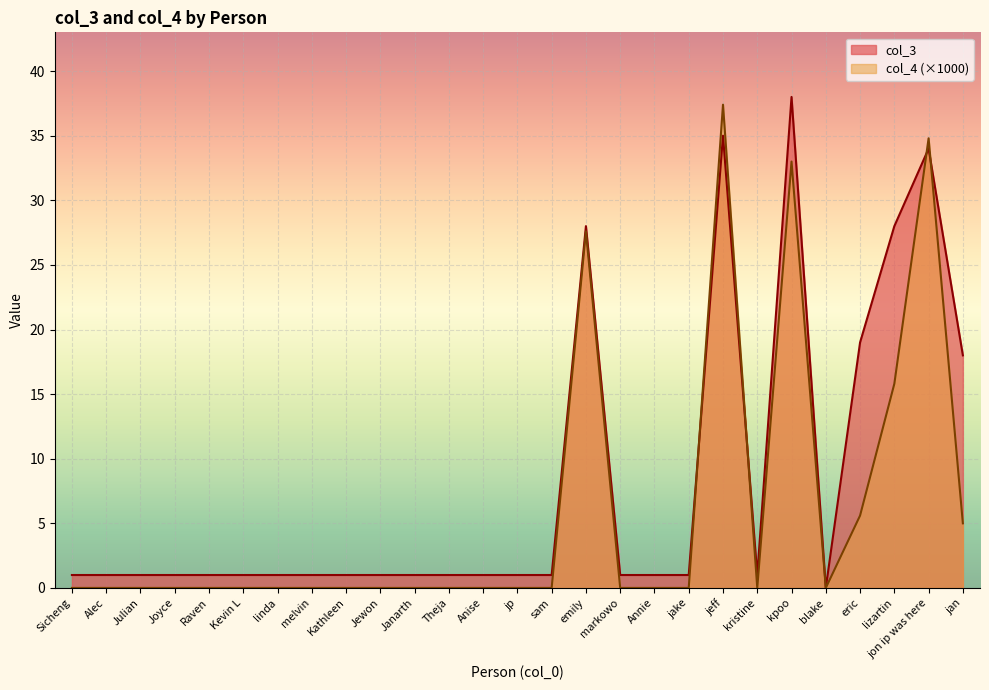

Between which two adjacent categories do col_3 and col_4 first intersect?

jake and jeff